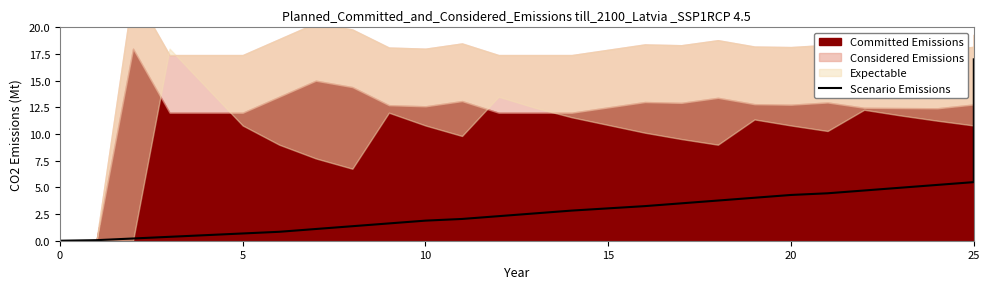

How many lines are shown in the chart?

1